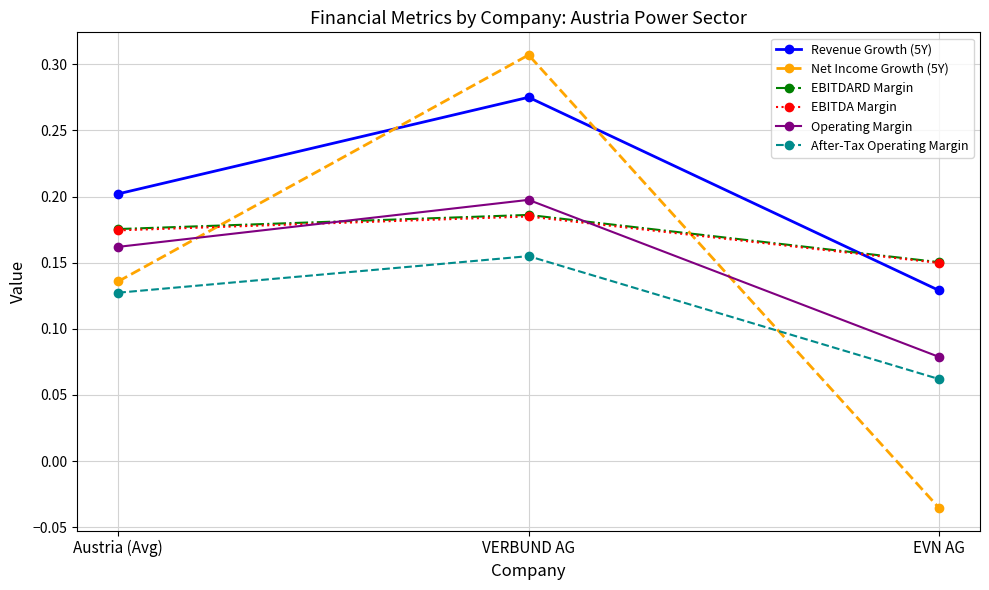

Which label corresponds to the smallest value in the chart?

EVN AG